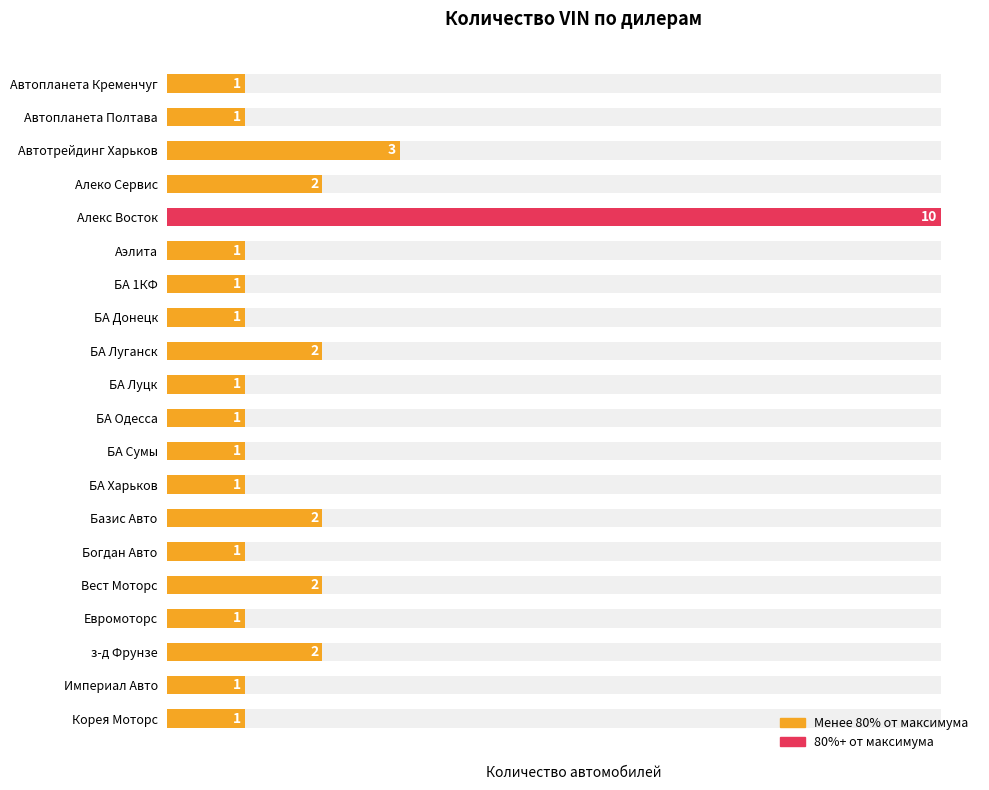

What is the value of the 11th bar from the left?

1